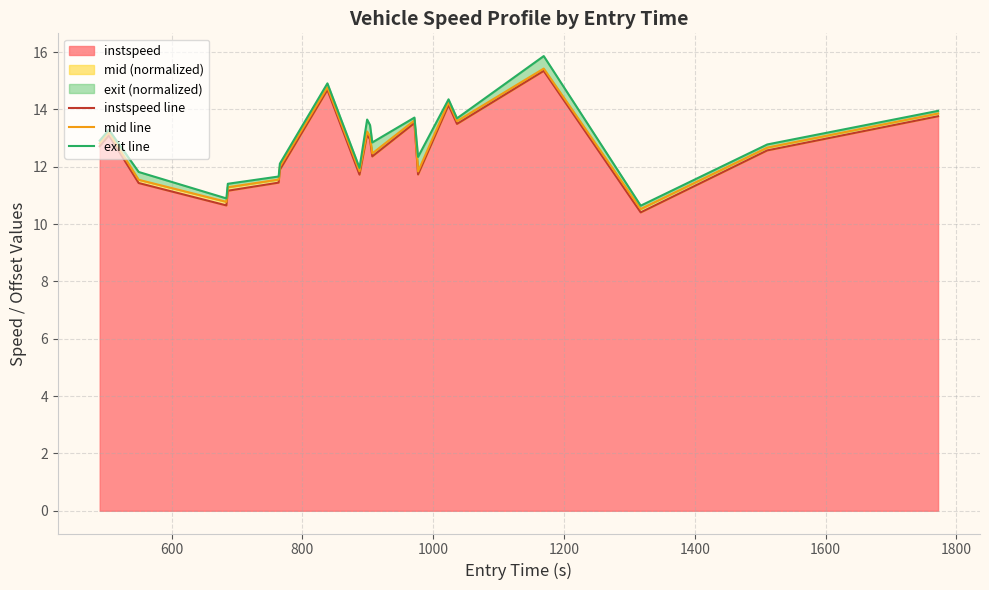

What is the lowest value of the instspeed series?

10.4